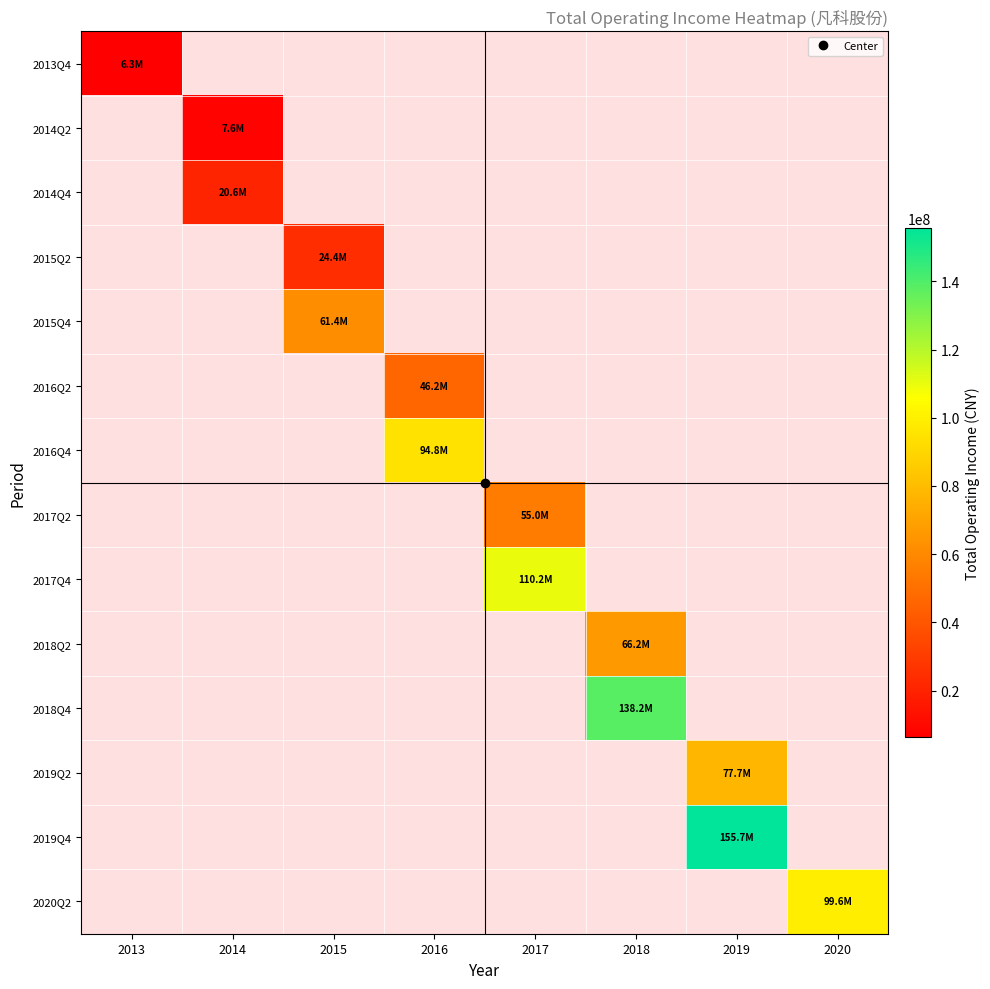

At how many categories does at least one series exceed 42056220?

6